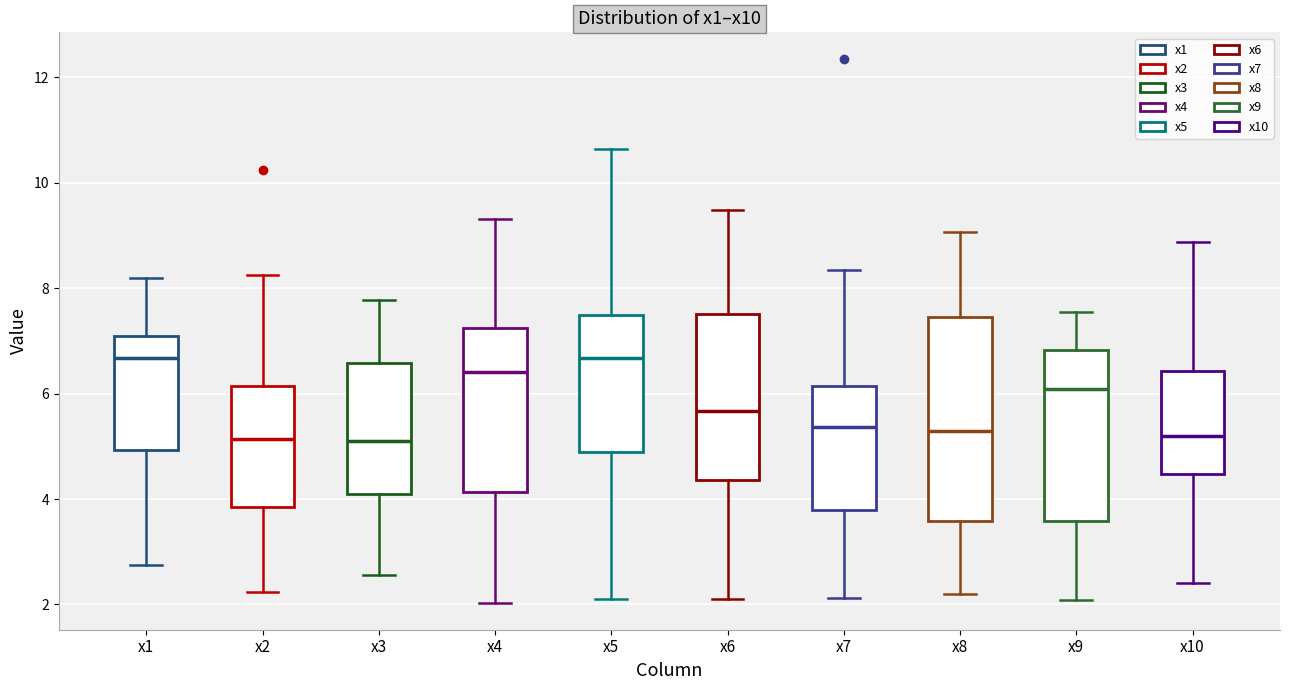

Comparing the boxes themselves (not the whiskers), which one is the tallest?

x8